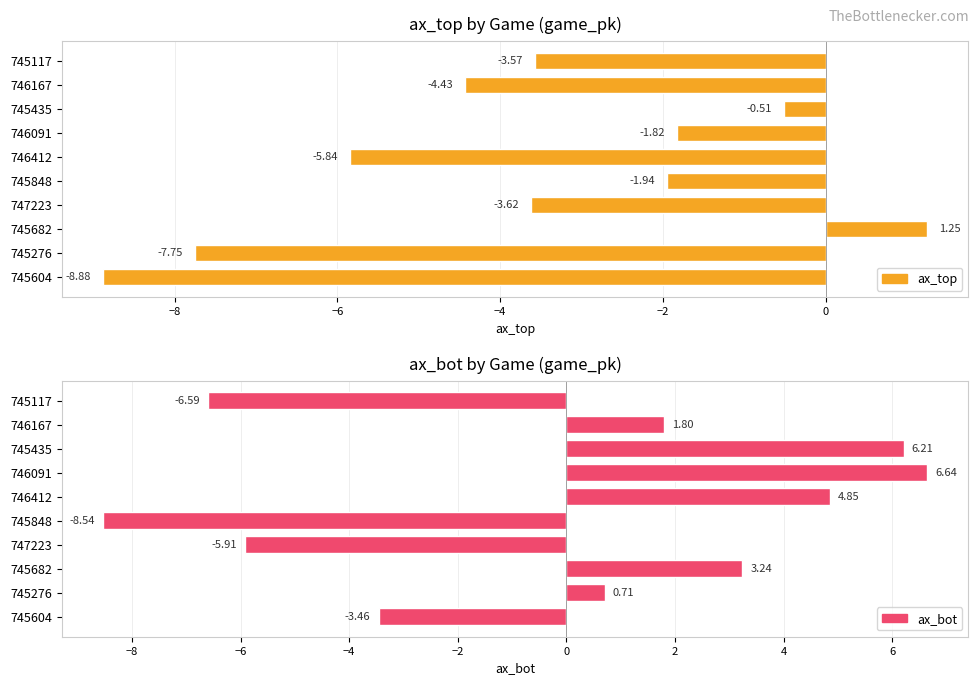

How many values in ax_top are above zero?

1